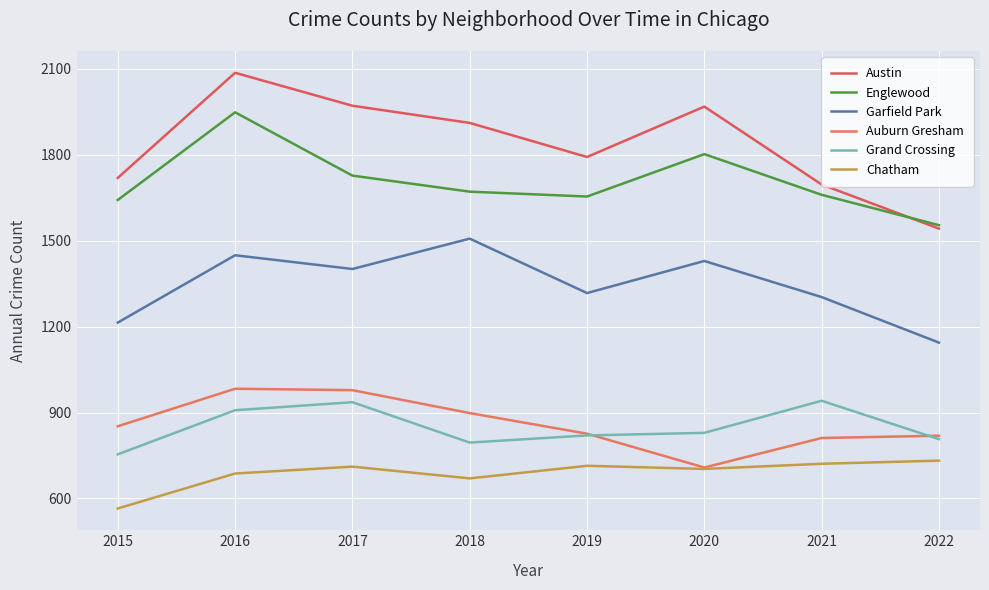

How many values in the Austin series are below 1911?

4